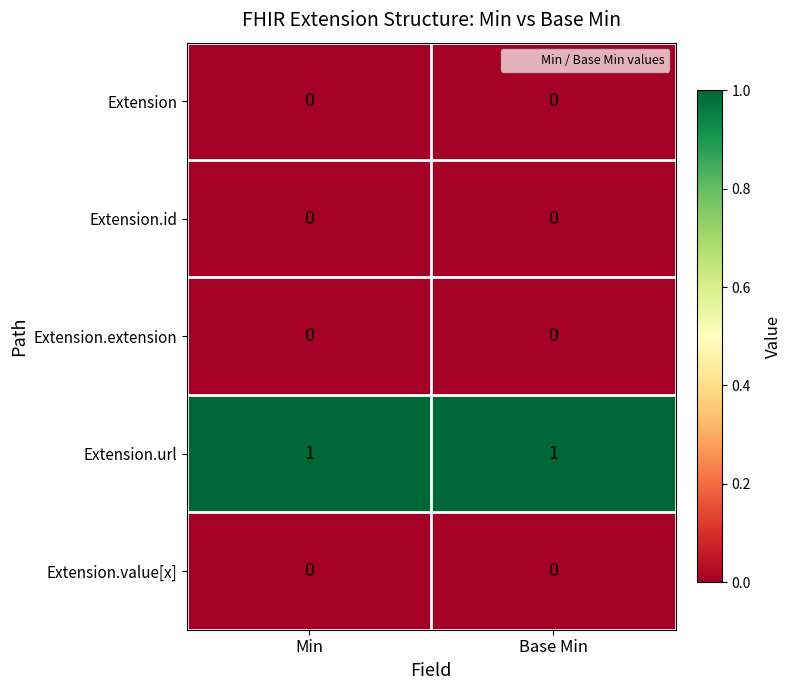

Reading left to right, list all the values displayed in this chart.

Extension: Min=0	Base Min=0
Extension.id: Min=0	Base Min=0
Extension.extension: Min=0	Base Min=0
Extension.url: Min=1	Base Min=1
Extension.value[x]: Min=0	Base Min=0